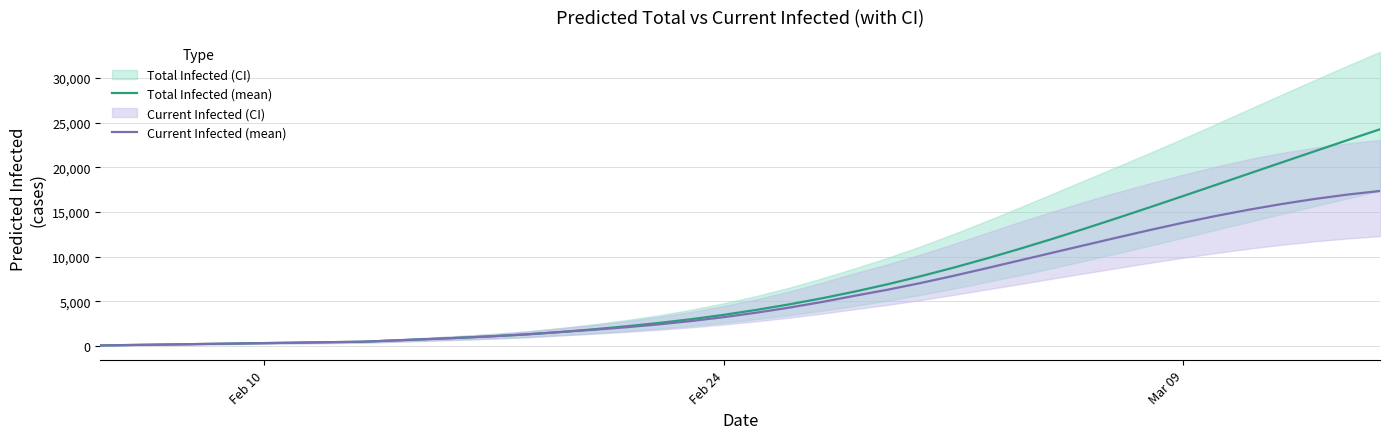

The value of Total Infected (mean) at 31 is 24080. True or false?

False